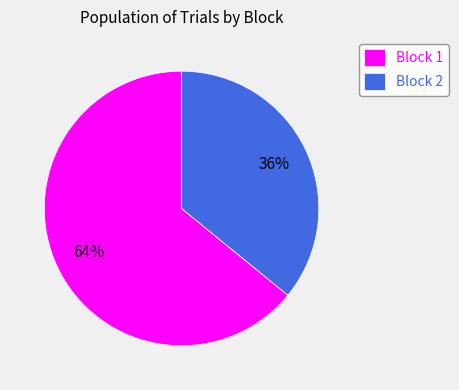

Is it true that Block 2 is 44% of the pie?

False